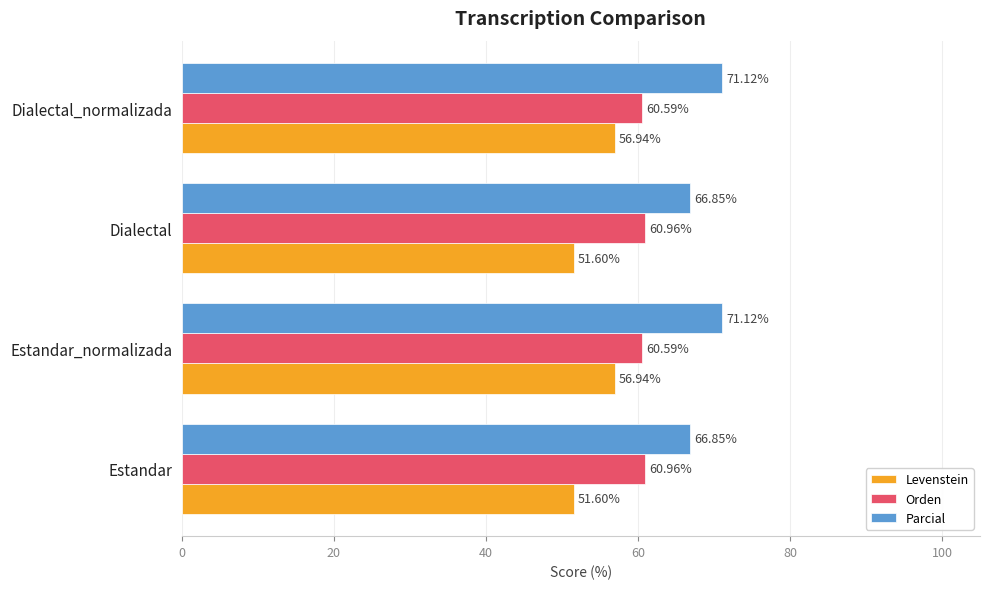

What are all the series names shown in the legend?

Levenstein, Orden, Parcial